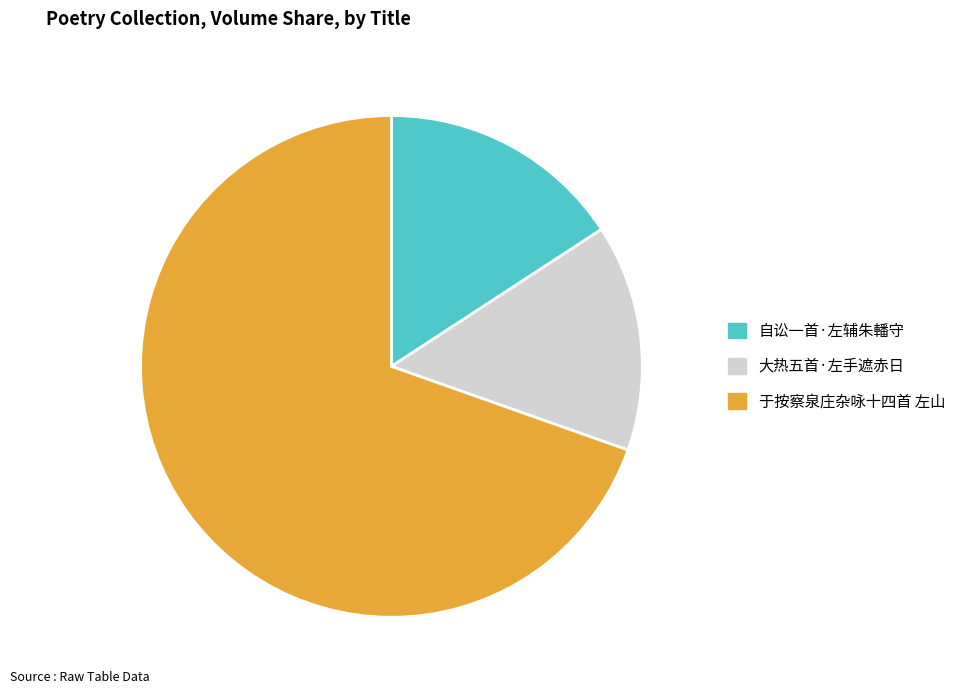

Is the sum of 大热五首·左手遮赤日 and 自讼一首·左辅朱轓守 greater than half?

No